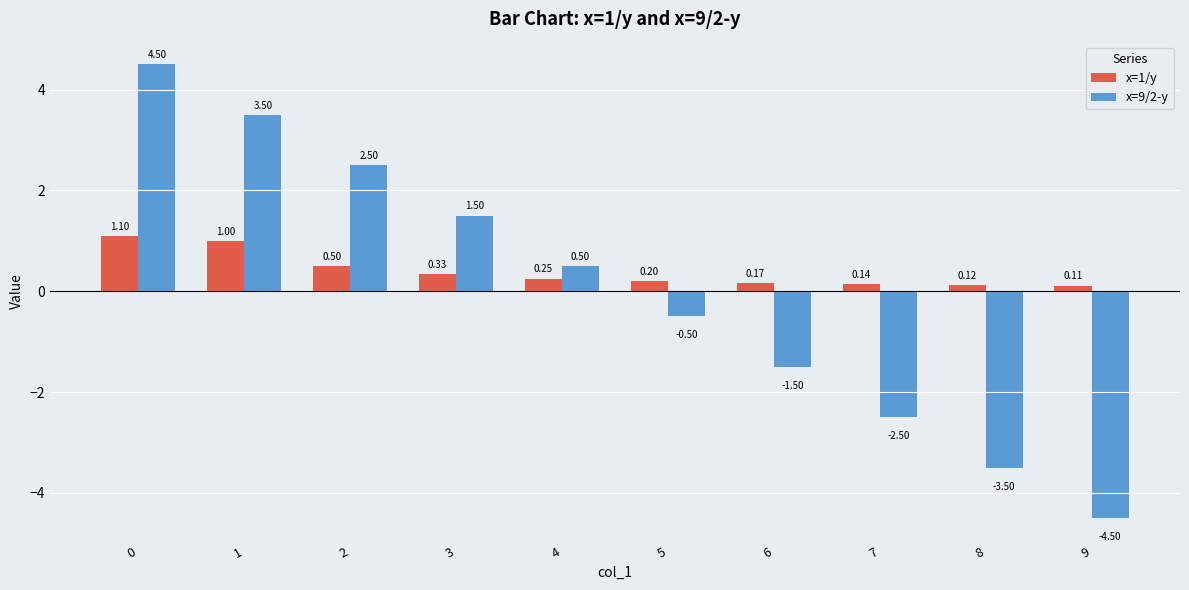

How many bars are there in total?

20